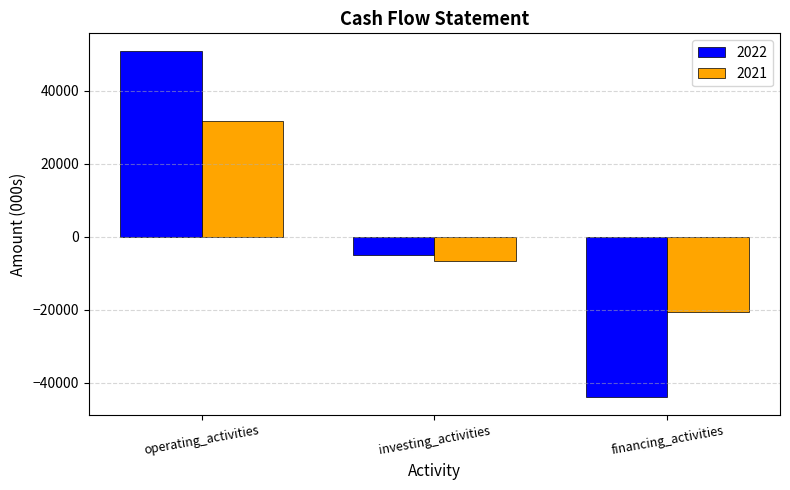

What is the total value across all series at financing_activities?

-64695